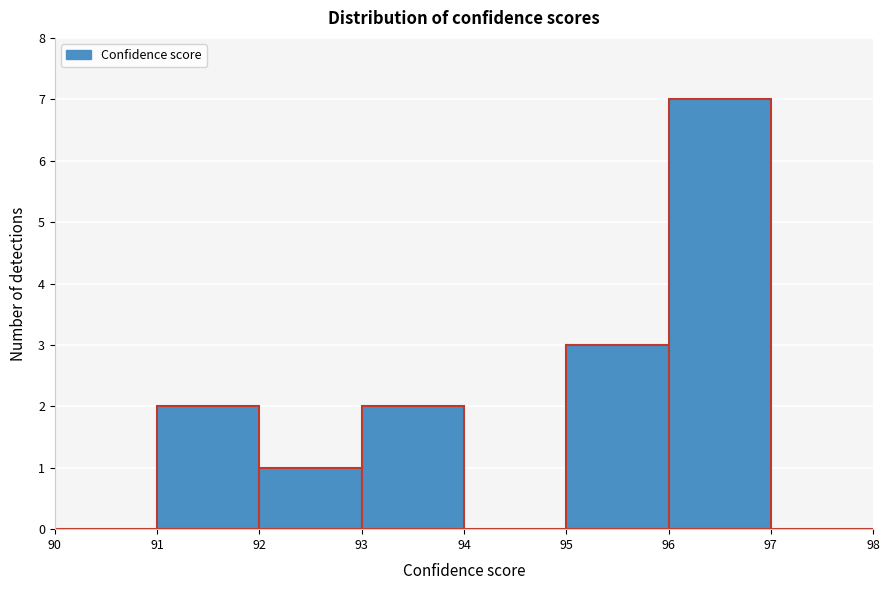

Over which range of the x-axis is the bar tallest?

96 to 97